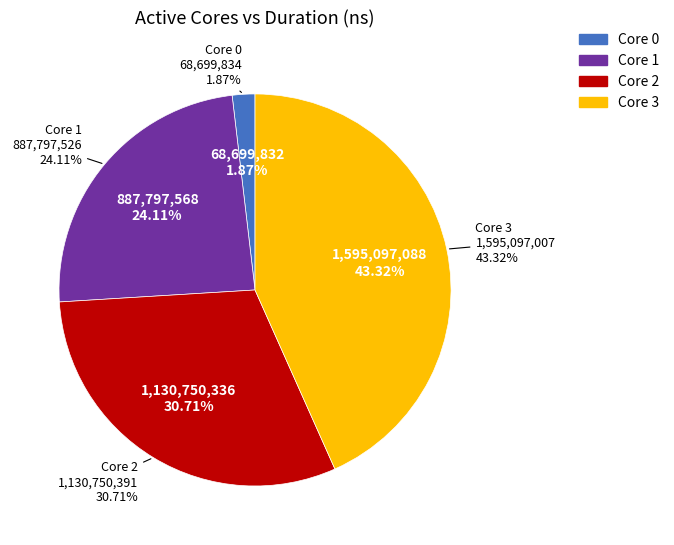

Which slice is the largest?

3